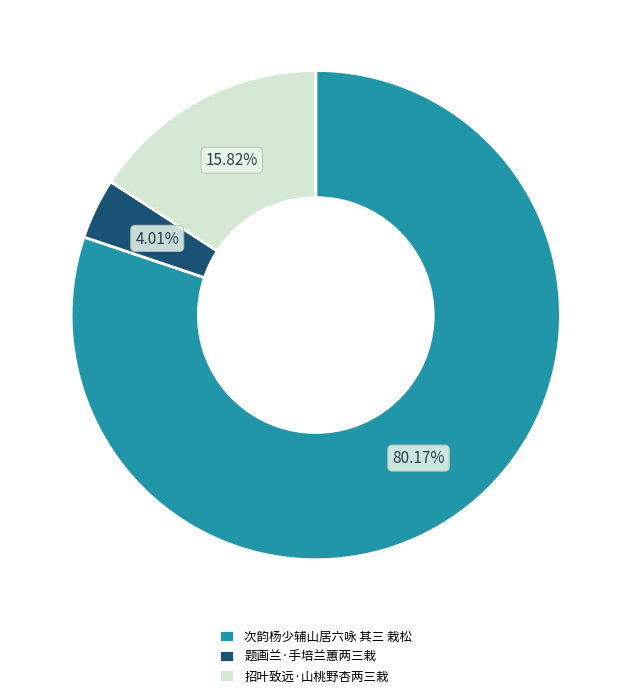

Which slice is the largest?

次韵杨少辅山居六咏 其三 栽松